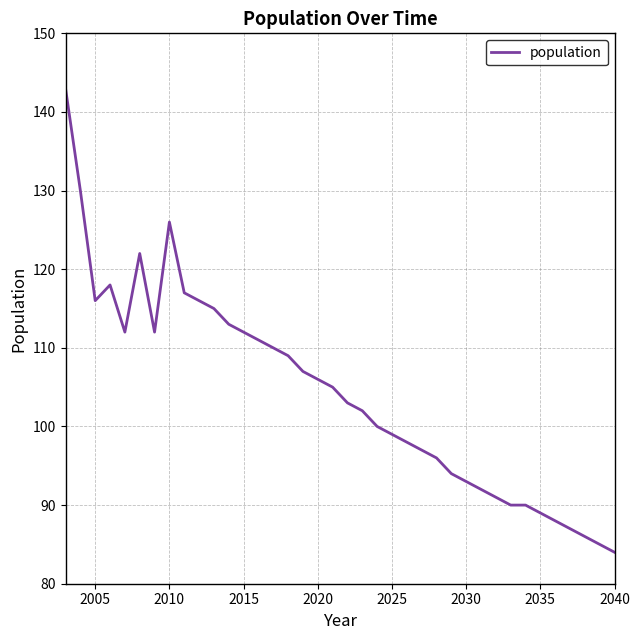

What is the difference between the maximum and minimum values?

59